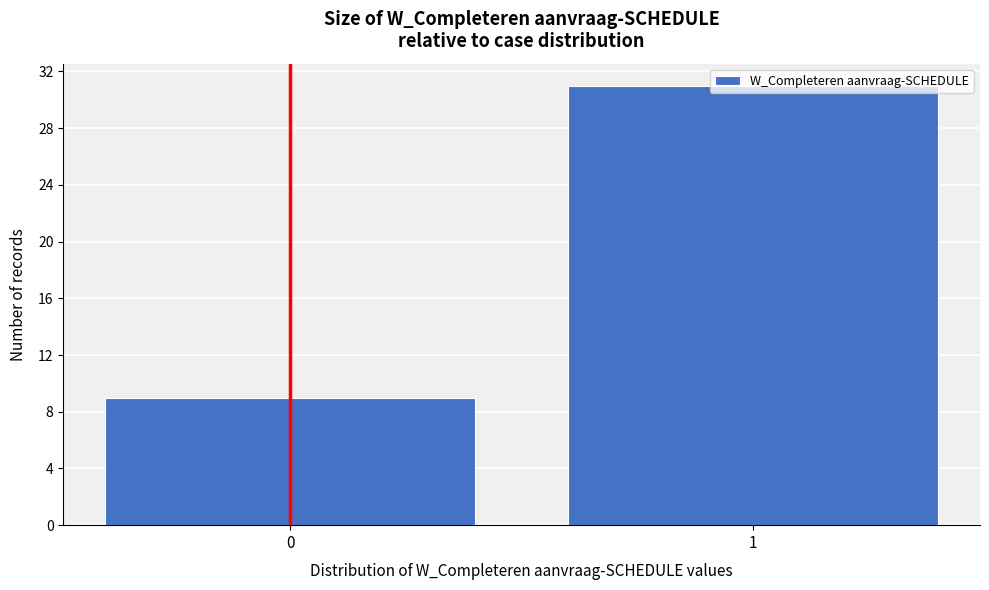

What is the value of the 1st bar from the left?

9